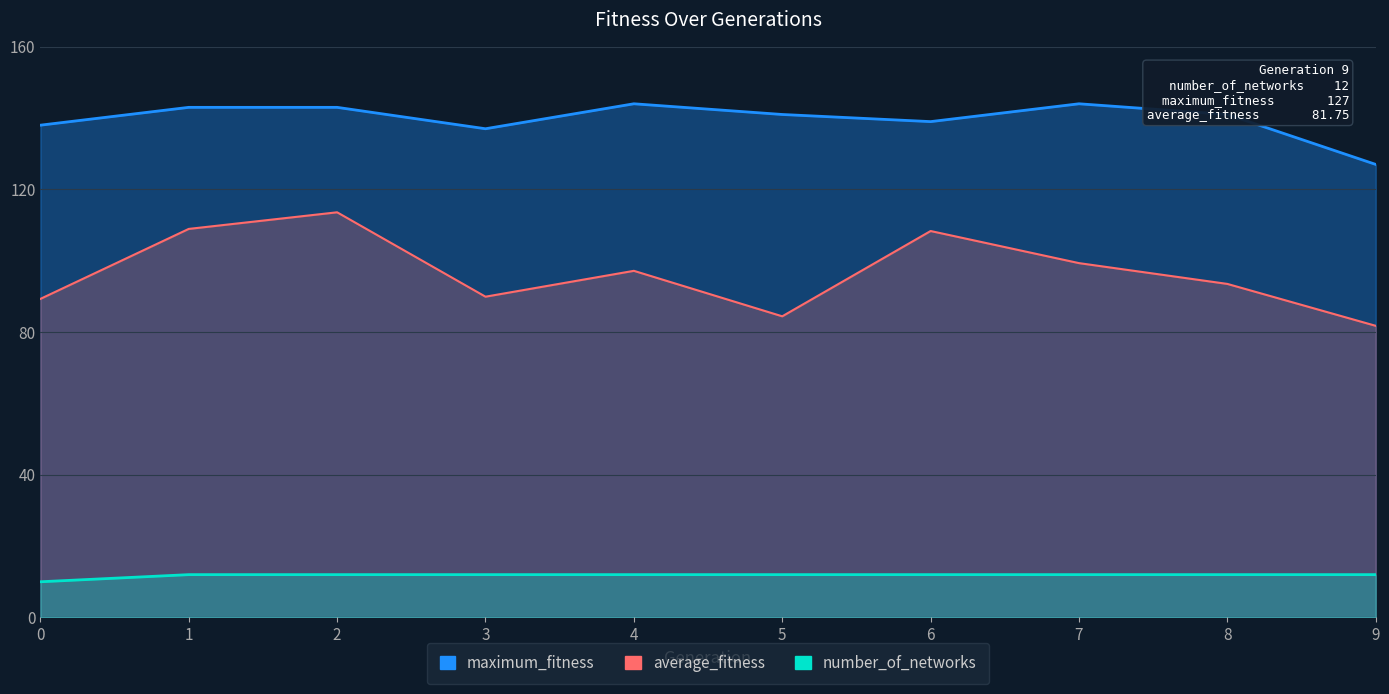

What is the value of the maximum_fitness point at the 10th from the left?

127.0